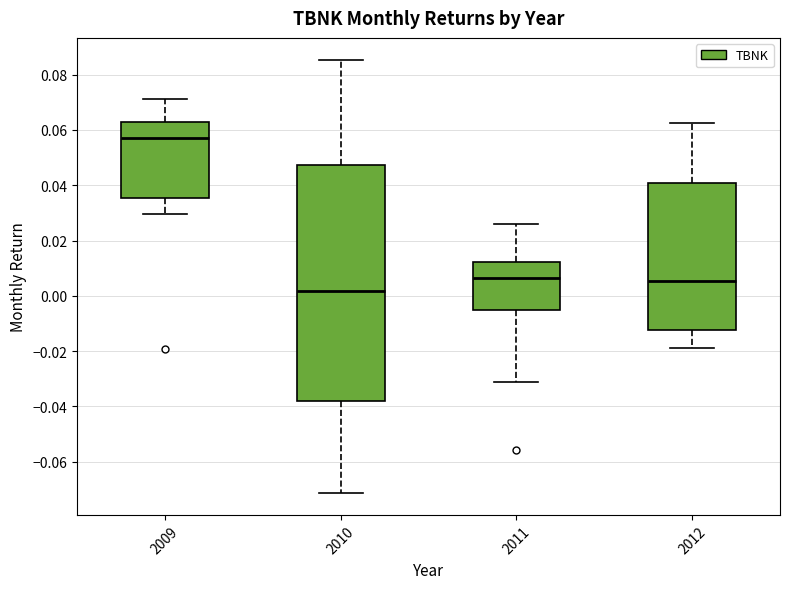

Reading left to right, transcribe this box plot: for each box, give where its median line is, the range the box spans, and where its two whiskers end, as read against the y-axis. The values are not printed on the chart, so give them approximately, as read against the axis.

2009: median 0.058, box 0.036 to 0.062, whiskers 0.030 to 0.072
2010: median 0.002, box -0.038 to 0.048, whiskers -0.072 to 0.086
2011: median 0.006, box -0.006 to 0.012, whiskers -0.032 to 0.026
2012: median 0.006, box -0.012 to 0.040, whiskers -0.018 to 0.062